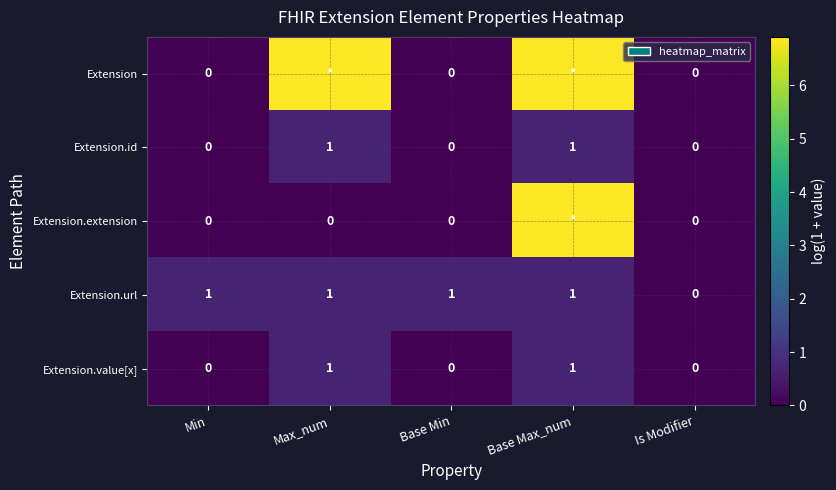

Where is Extension.url nearest to the value 0?

Is Modifier